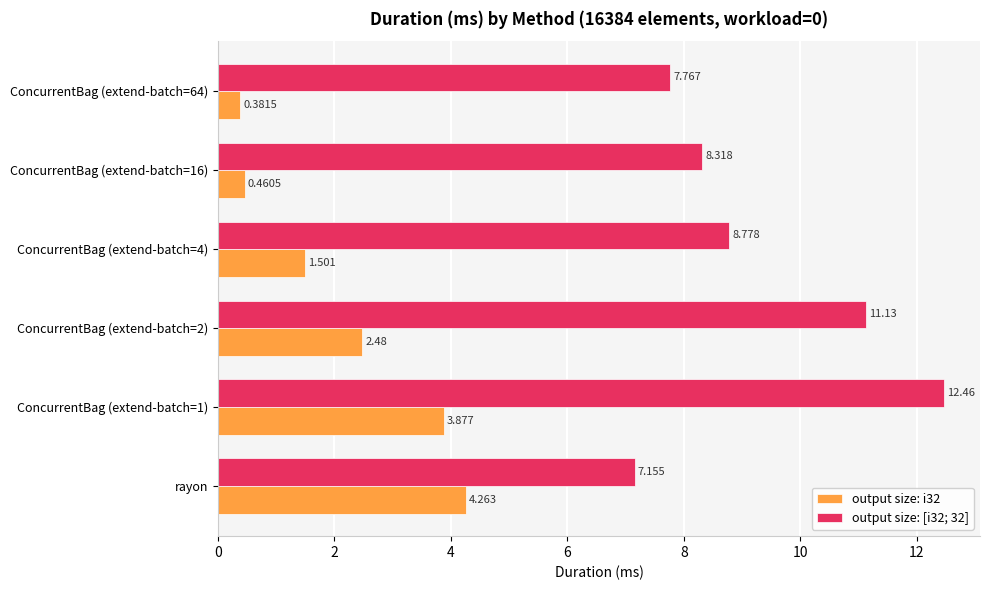

What are all the series names shown in the legend?

output size: i32, output size: [i32; 32]